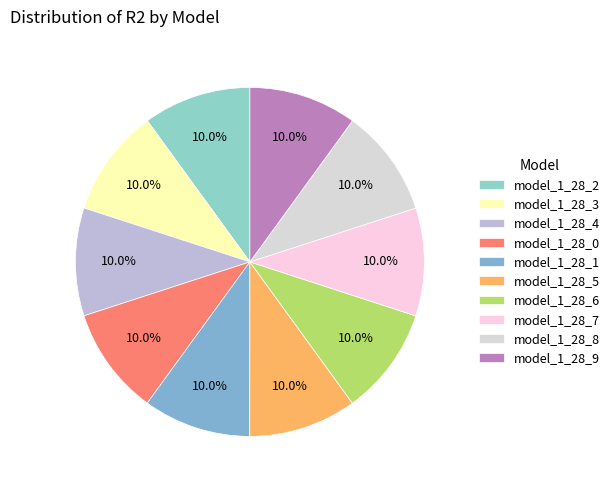

Which category has the smallest portion of the pie?

model_1_28_0